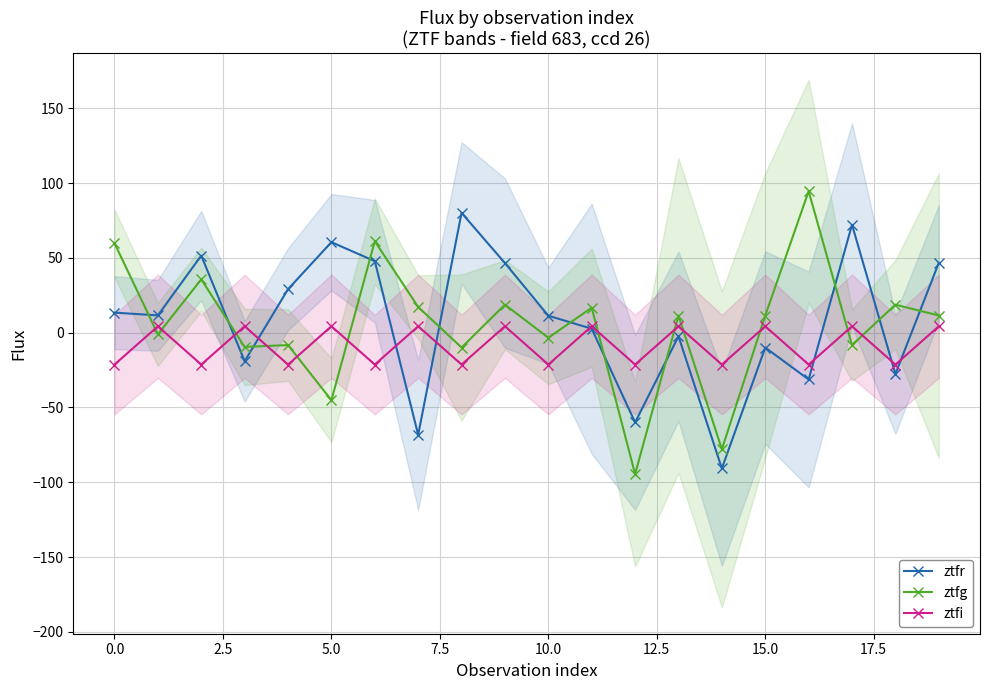

Which series has the largest range (max minus min)?

ztfg